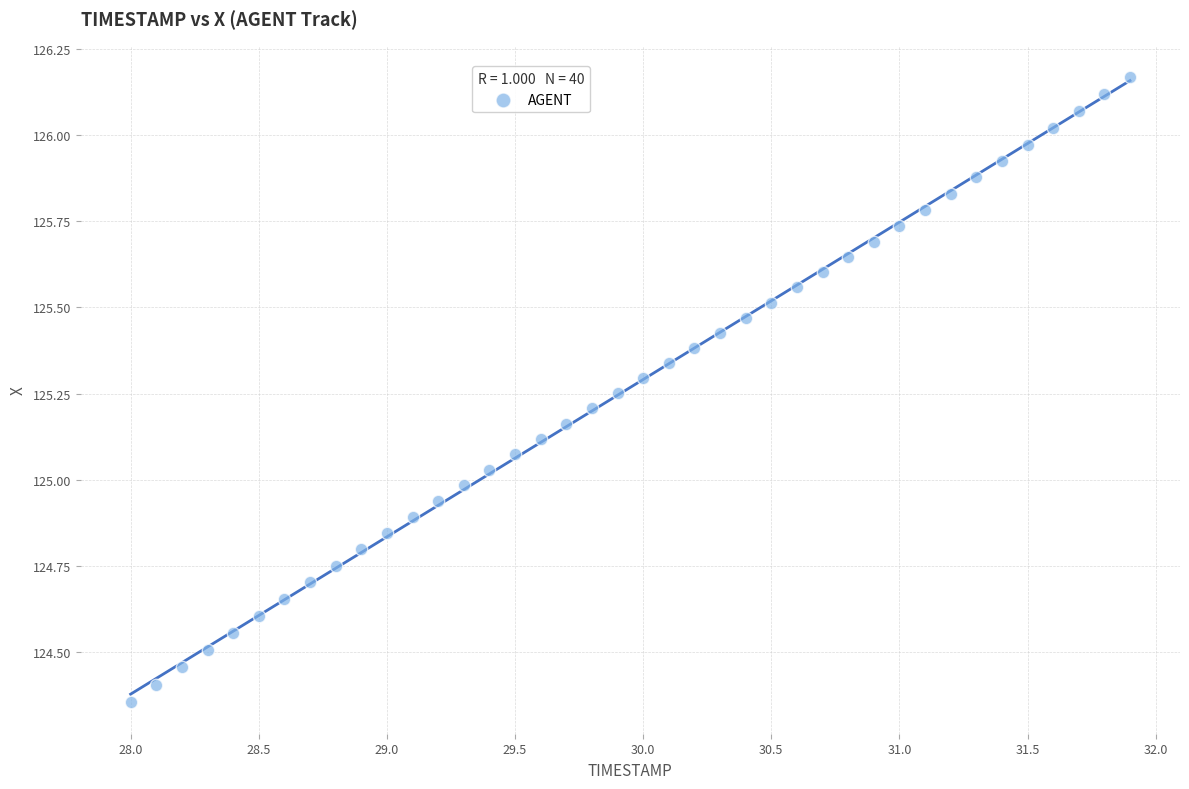

What is the range of Y values (max minus min)?

1.8